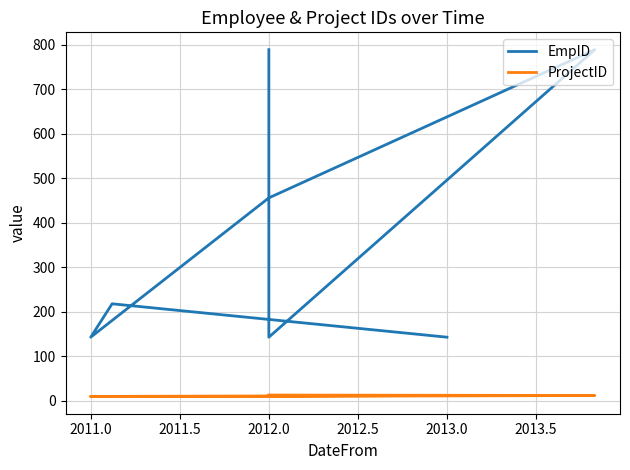

List the series in order of their peak value, highest first.

EmpID, ProjectID